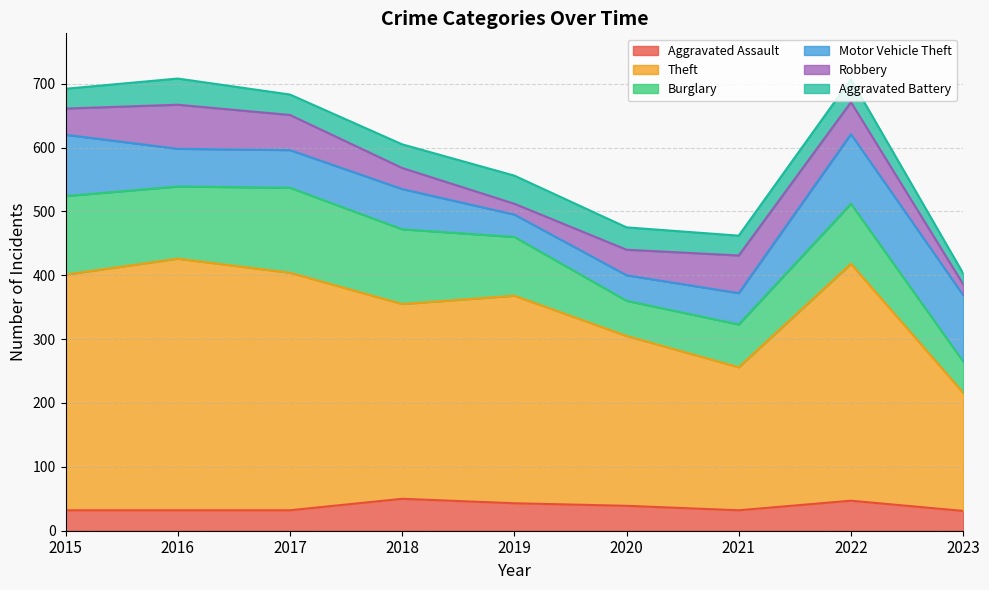

What are all the series names shown in the legend?

Aggravated Assault, Theft, Burglary, Motor Vehicle Theft, Robbery, Aggravated Battery